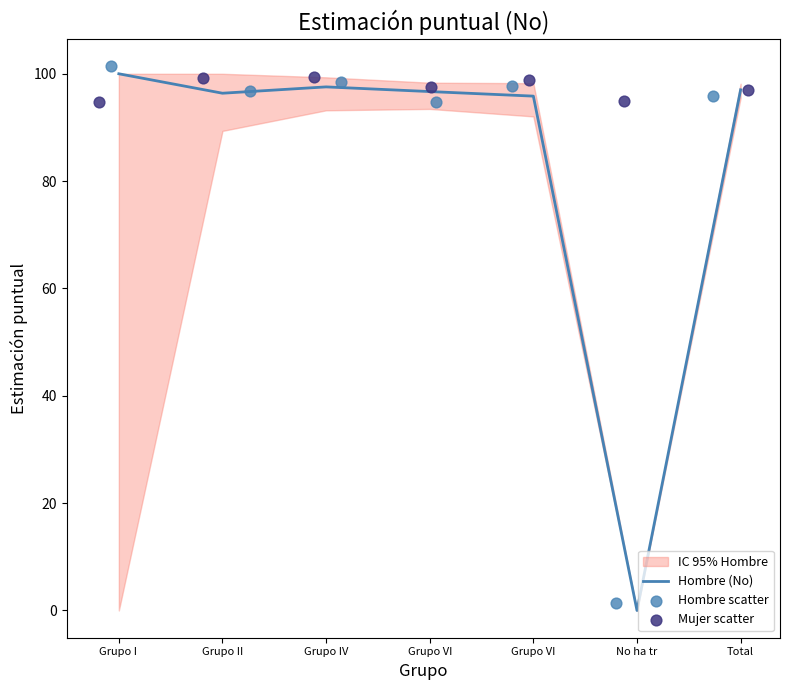

At how many categories does at least one series exceed 5?

7